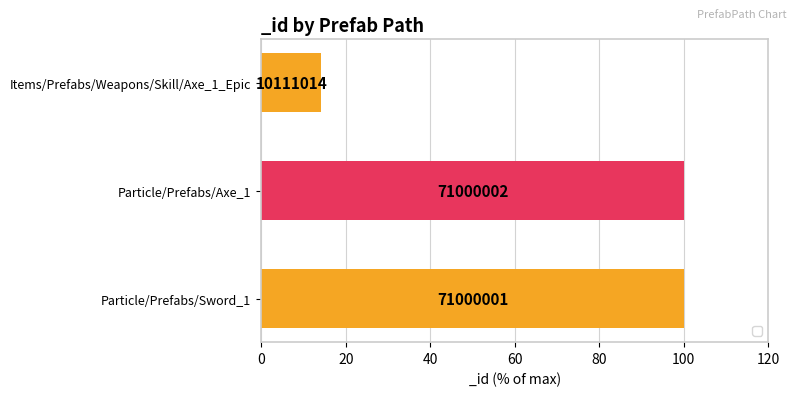

How many bars are there in total?

3